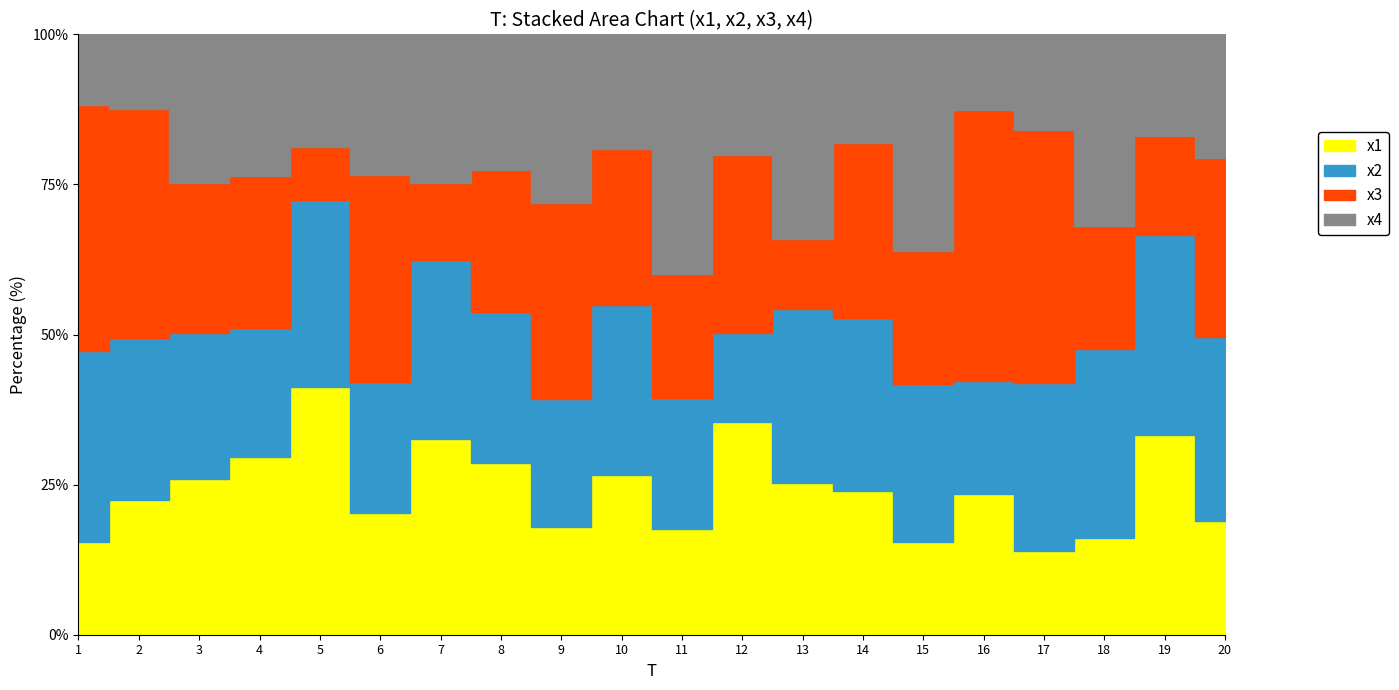

Which label corresponds to the largest value in the chart?

16